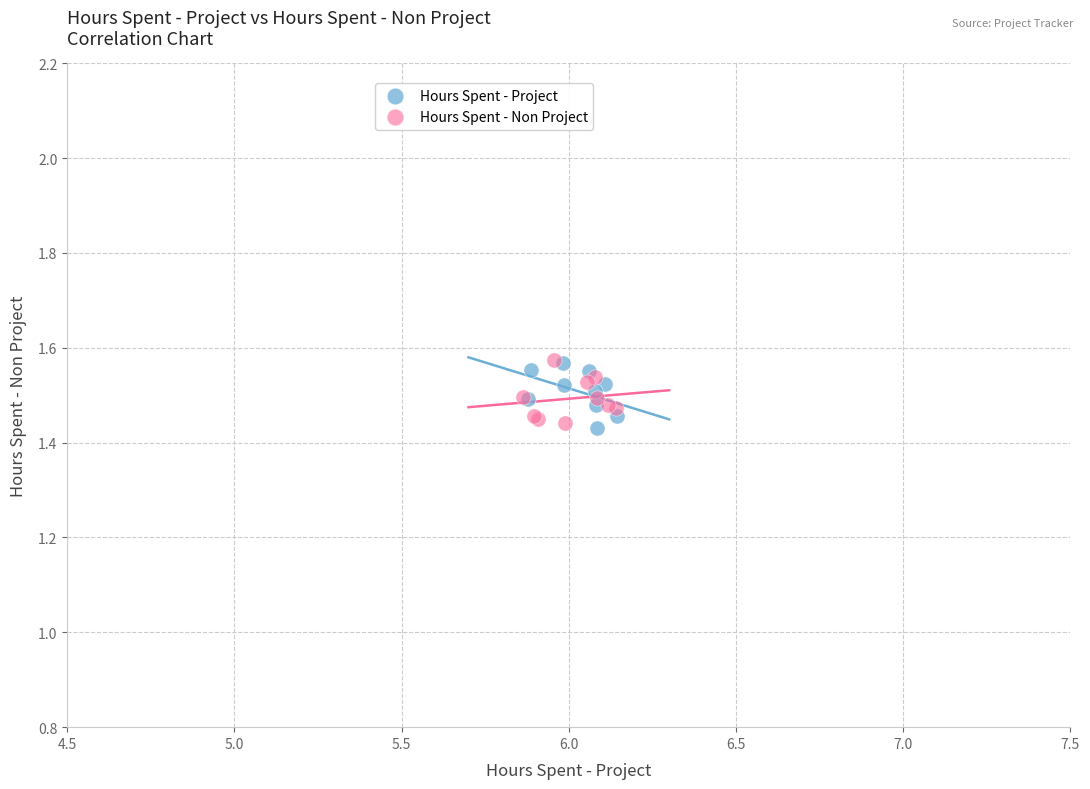

What are all the series names shown in the legend?

Hours Spent - Project, Hours Spent - Non Project